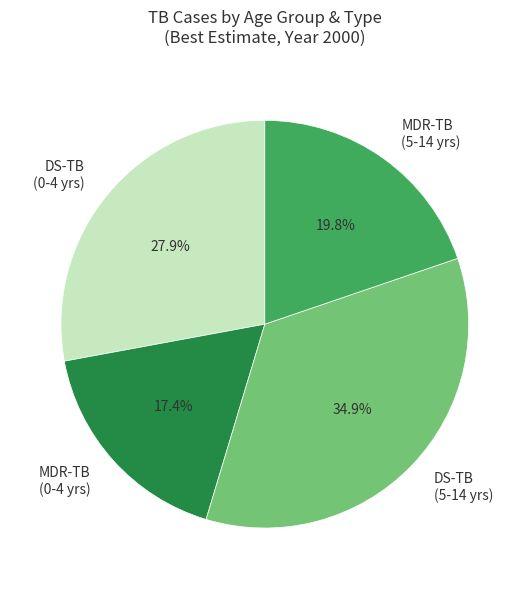

To the nearest percent, what is the average slice percentage?

25%